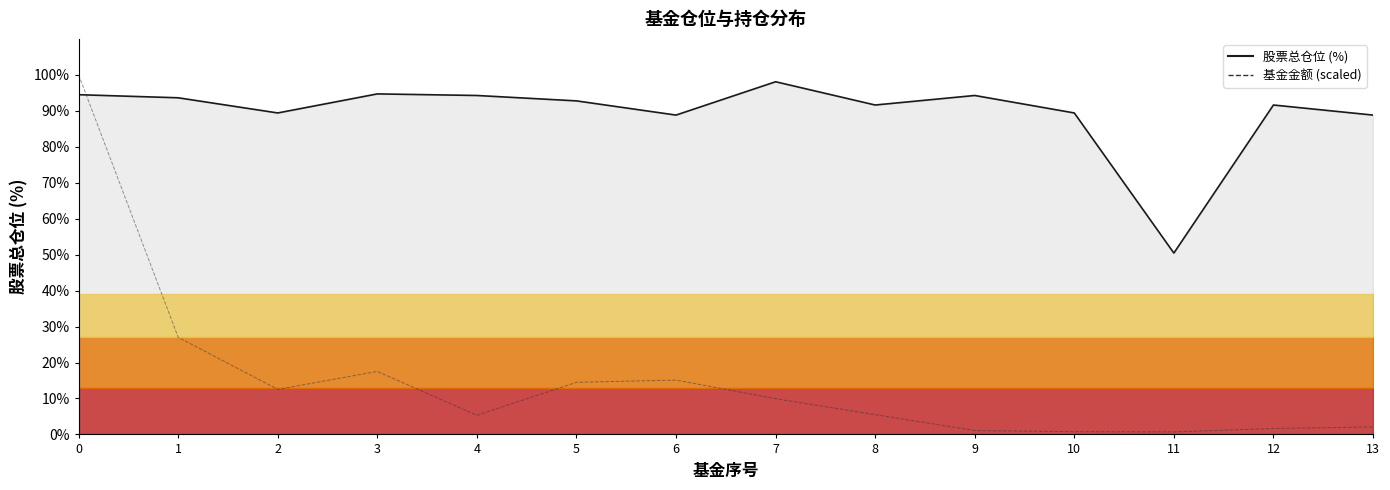

Where is the first local minimum for 基金金额 (scaled)?

2